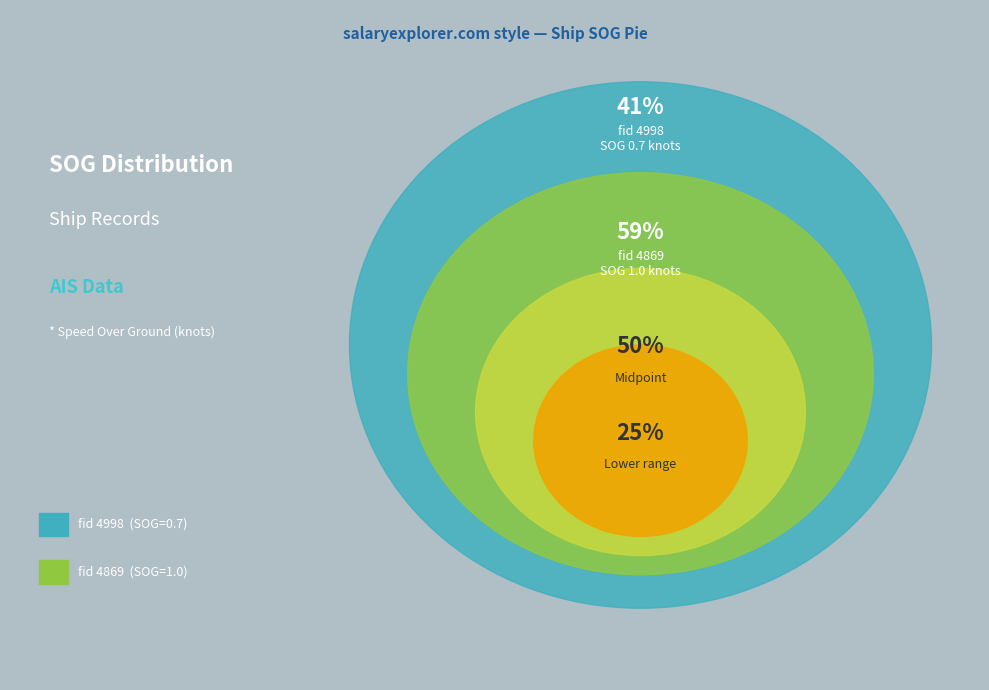

Rank the categories by value from highest to lowest.

4869, 4998